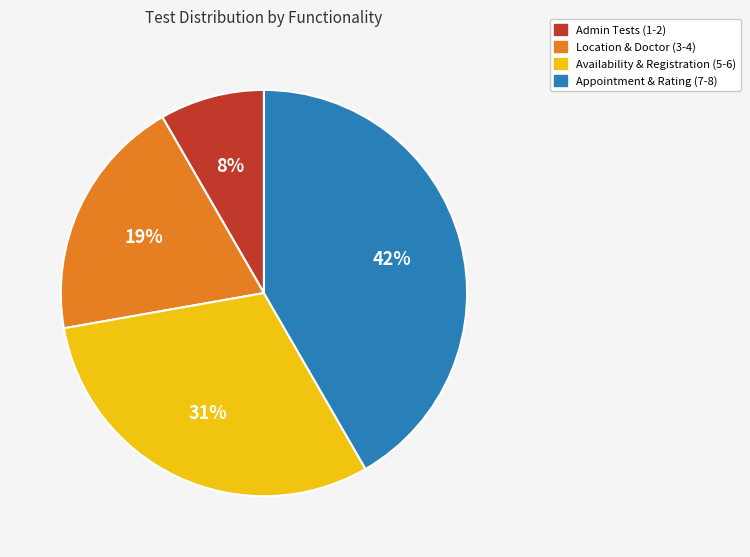

Is there a majority slice in this chart?

No